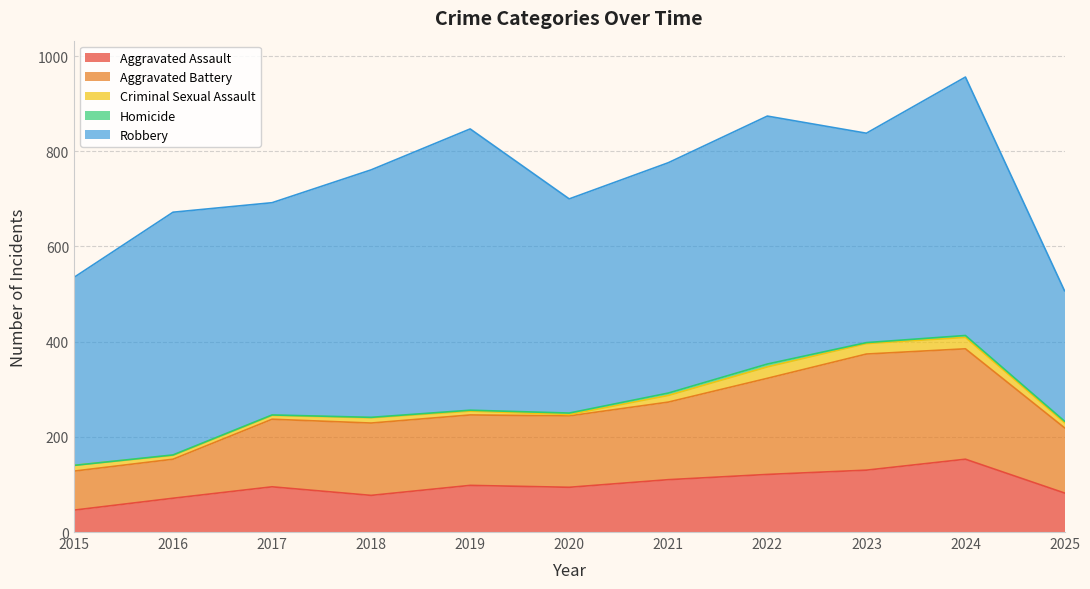

True or false: Criminal Sexual Assault has a value of 14 at 2017.

False